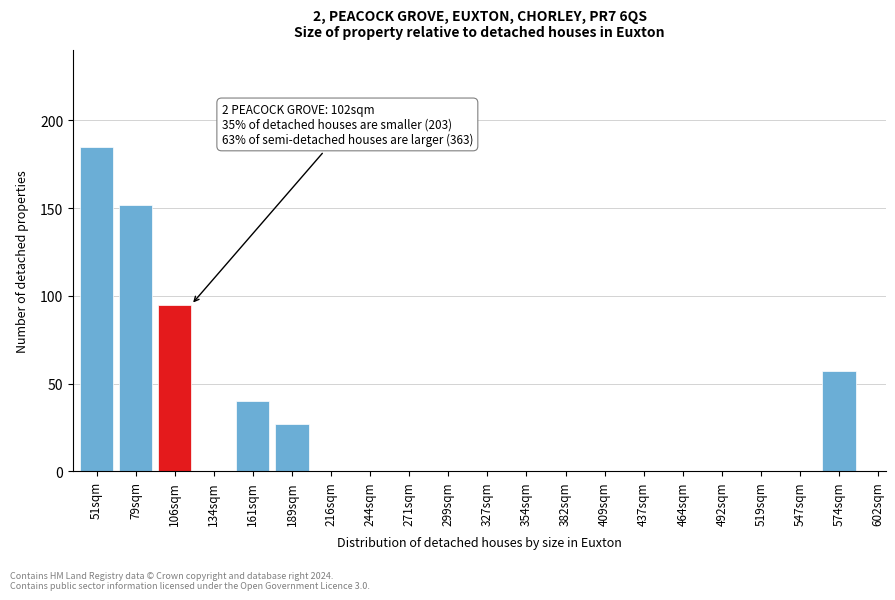

Reading right to left, what are all the values shown in this chart?

574sqm=57	547sqm=0	519sqm=0	492sqm=0	464sqm=0	437sqm=0	409sqm=0	382sqm=0	354sqm=0	327sqm=0	299sqm=0	271sqm=0	244sqm=0	216sqm=0	189sqm=27	161sqm=40	134sqm=0	106sqm=95	79sqm=152	51sqm=185